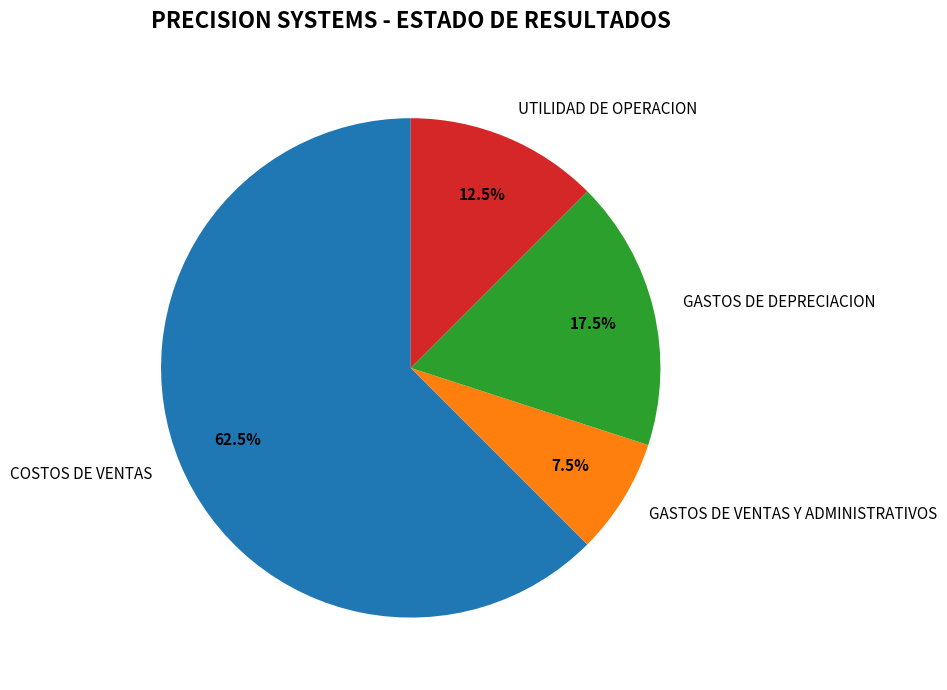

What is the ratio of the value at GASTOS DE DEPRECIACION to the value at COSTOS DE VENTAS?

0.3